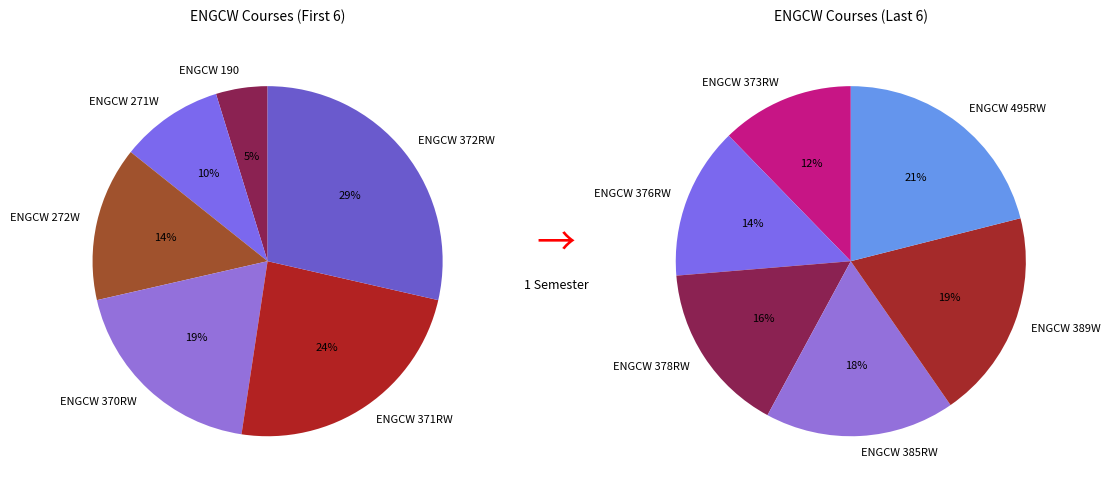

Count the number of slices in the pie.

12